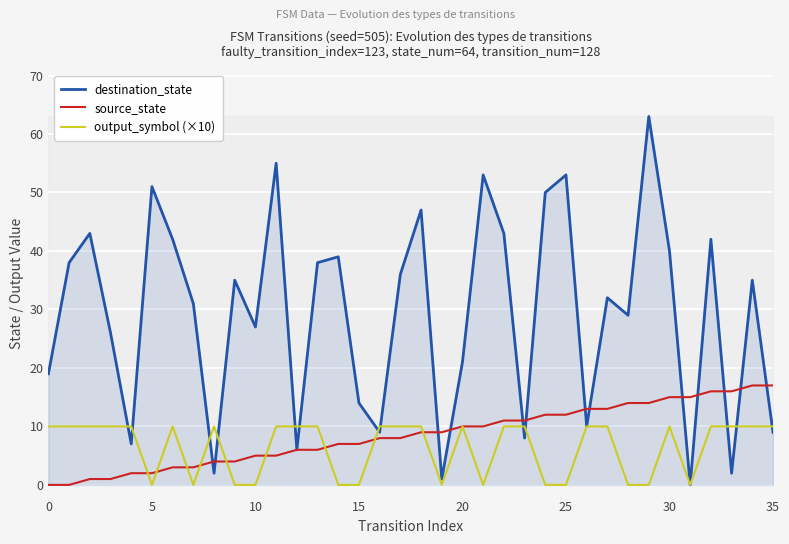

What is the average value of the destination_state series?

29